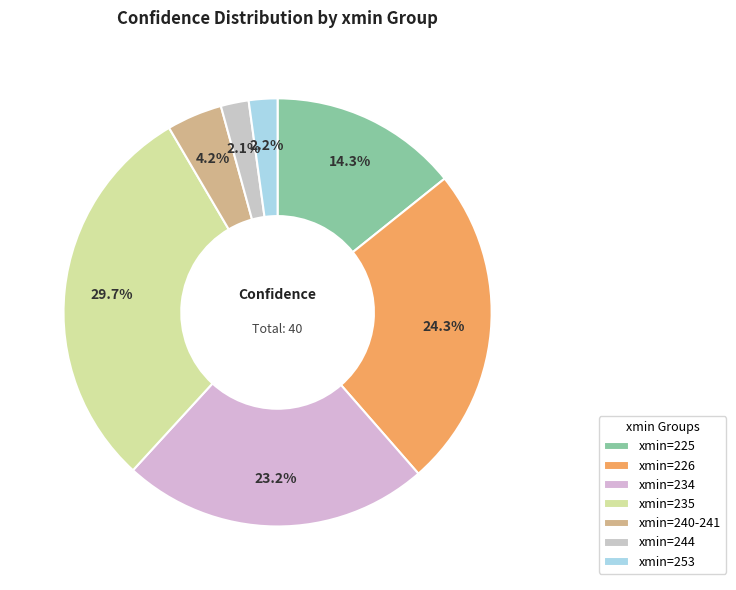

How many slices are in this pie chart?

7